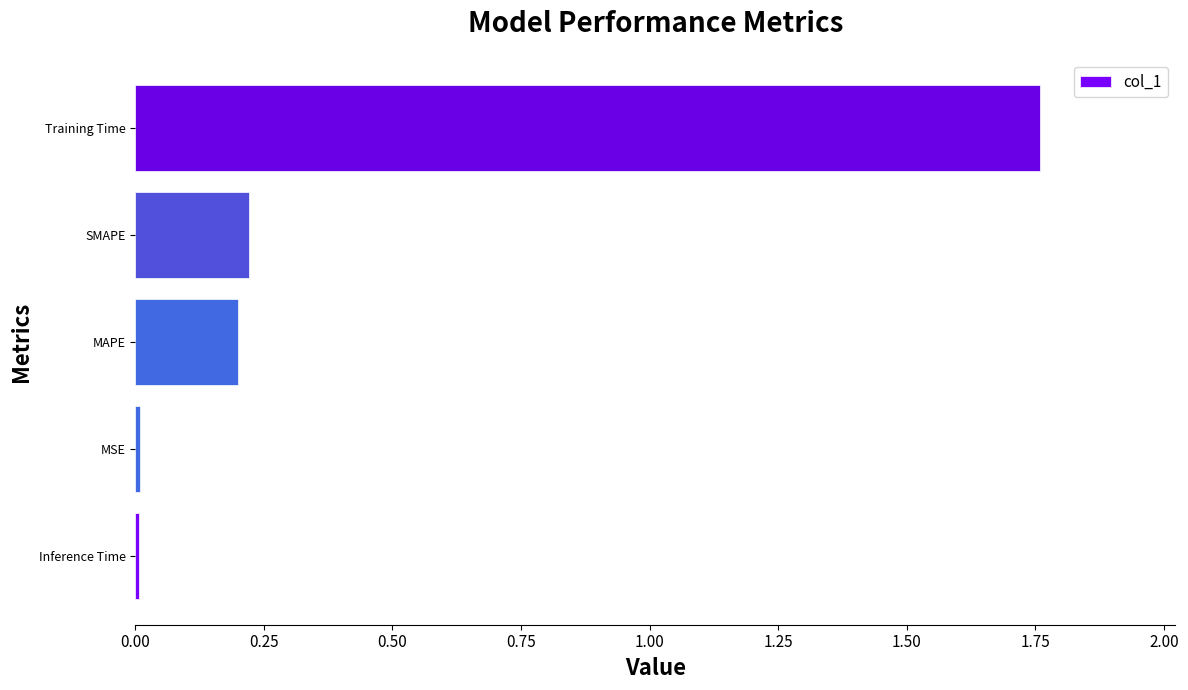

Is it true that the value at SMAPE is 0.2?

True